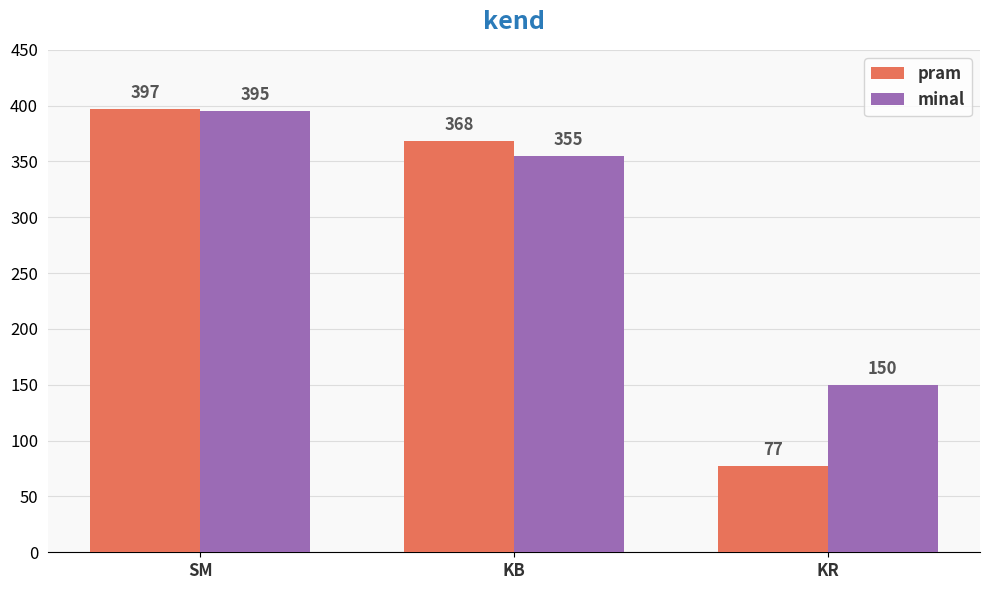

The value of minal at SM is 395. True or false?

True